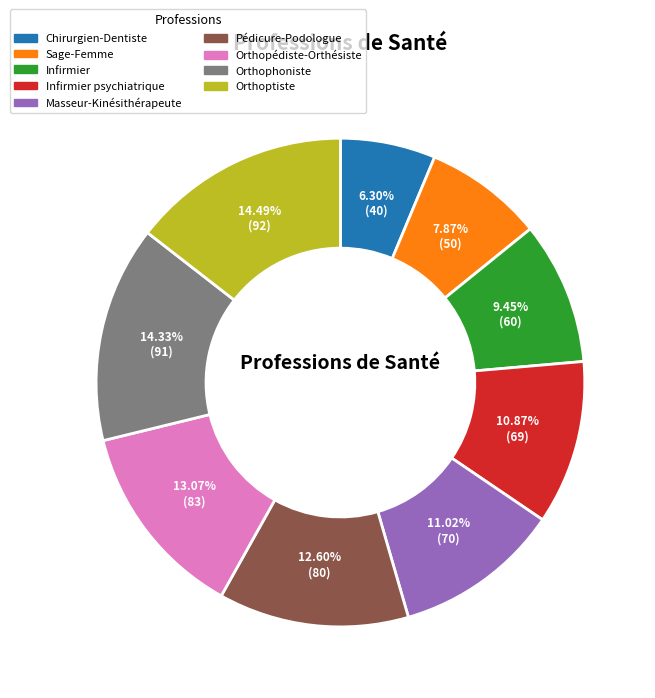

Is there a majority slice in this chart?

No